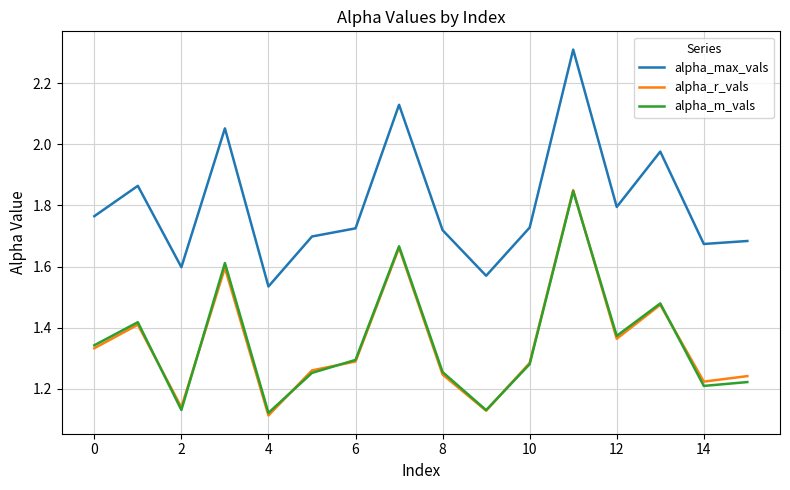

Which series has the largest total across all categories?

alpha_max_vals